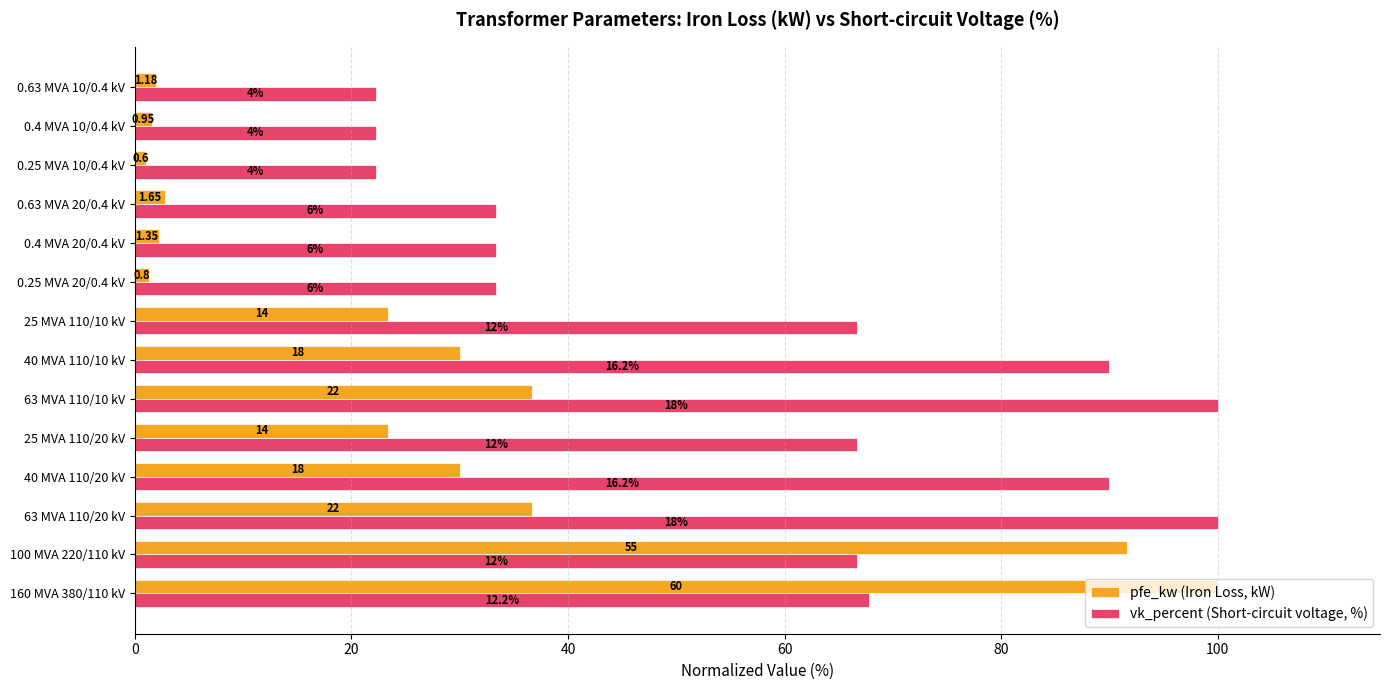

What is the difference between the maximum and minimum values in the vk_percent (Short-circuit voltage, %) series?

77.8